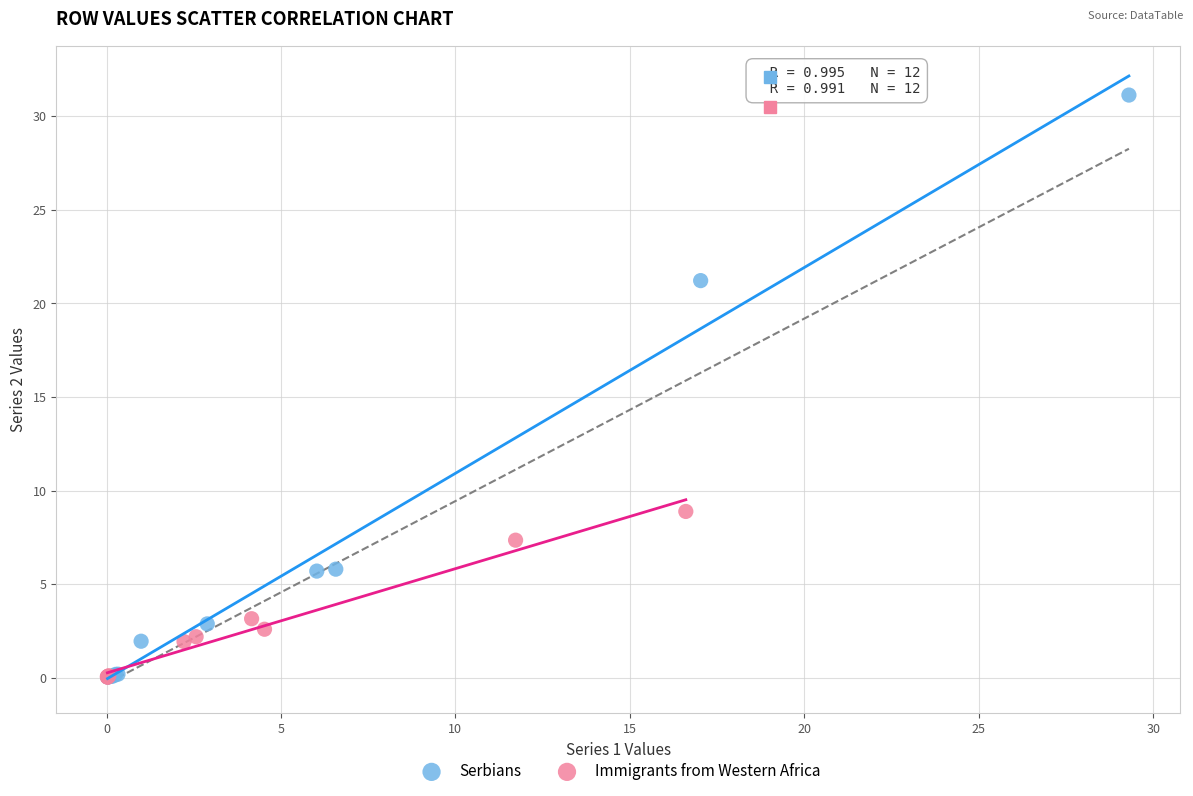

Which series has the largest Y range (max minus min)?

Serbians